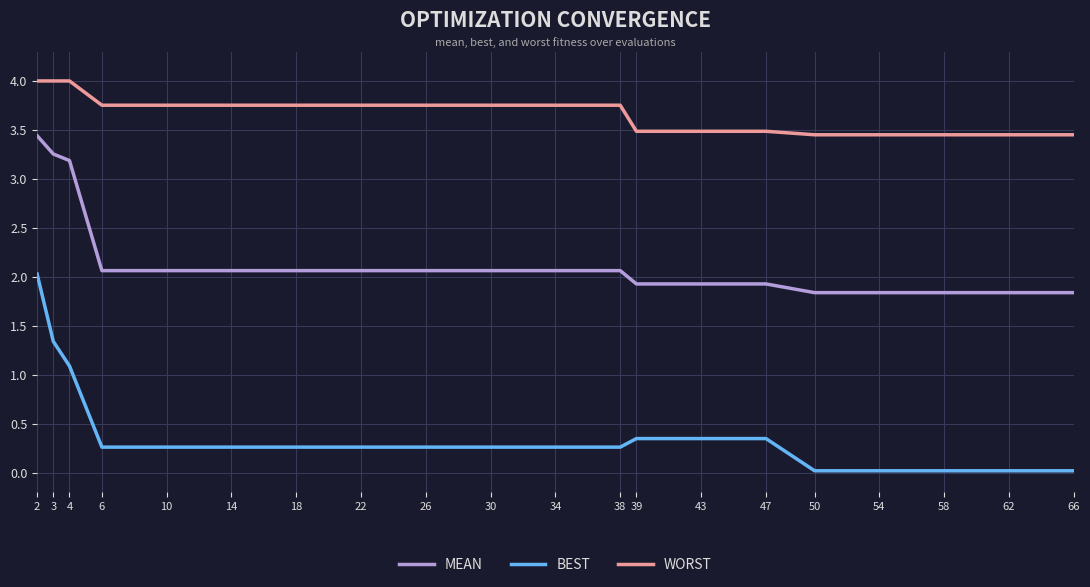

What is the minimum value for MEAN?

1.8